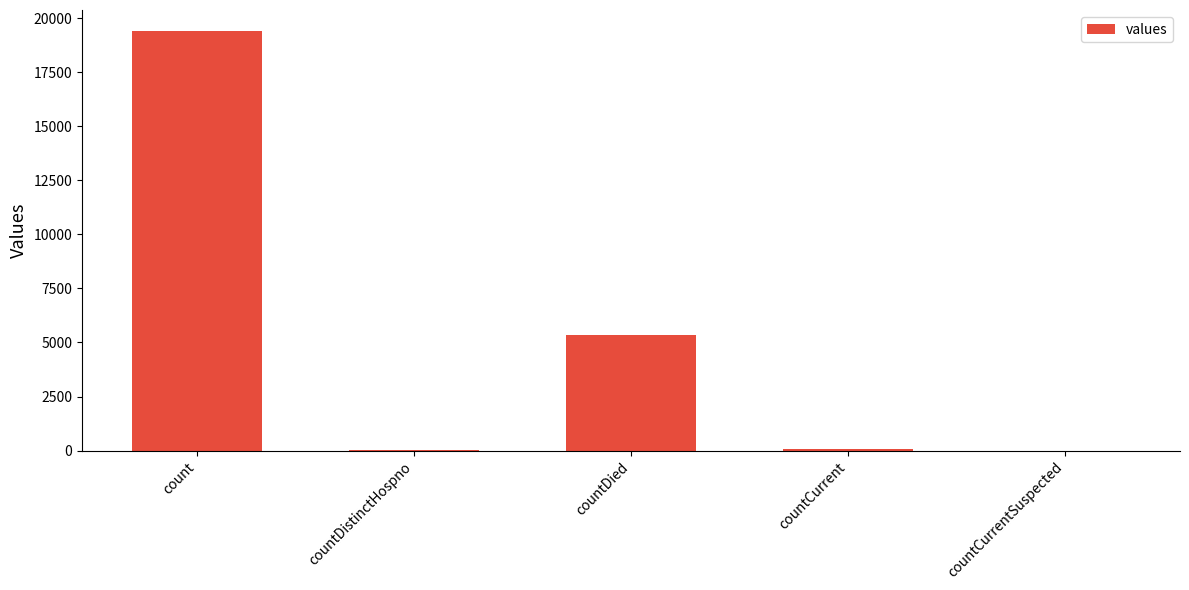

The value at countDied is 5357. True or false?

True